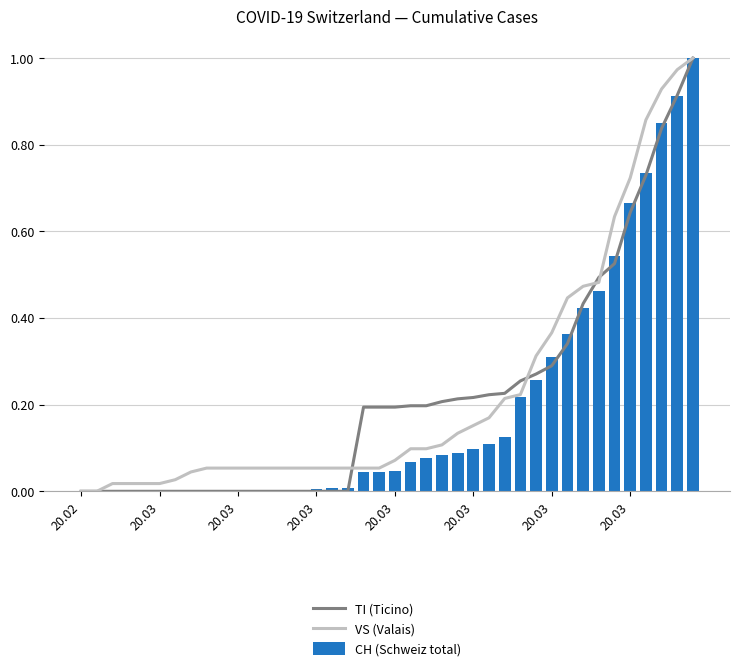

Is it true that VS (Valais) equals 0.0 at 20.03?

False